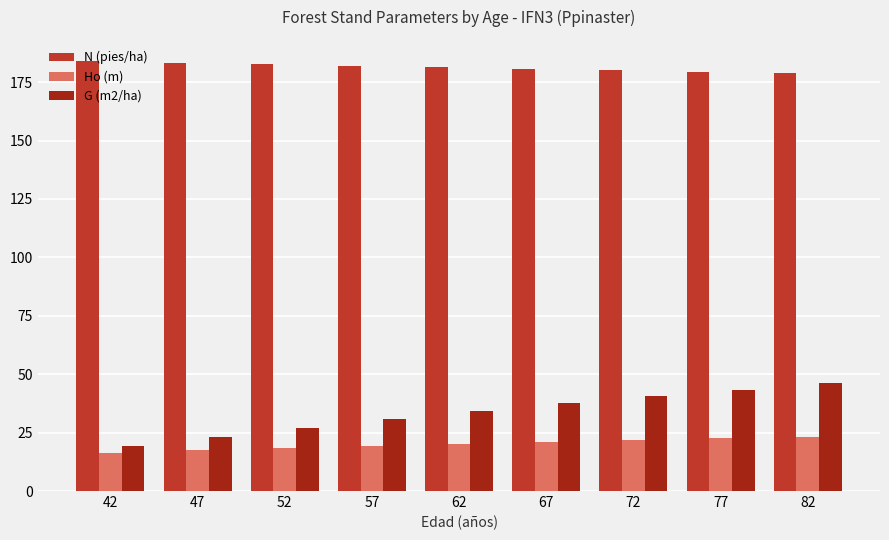

At which label does G (m2/ha) first exceed 34?

62